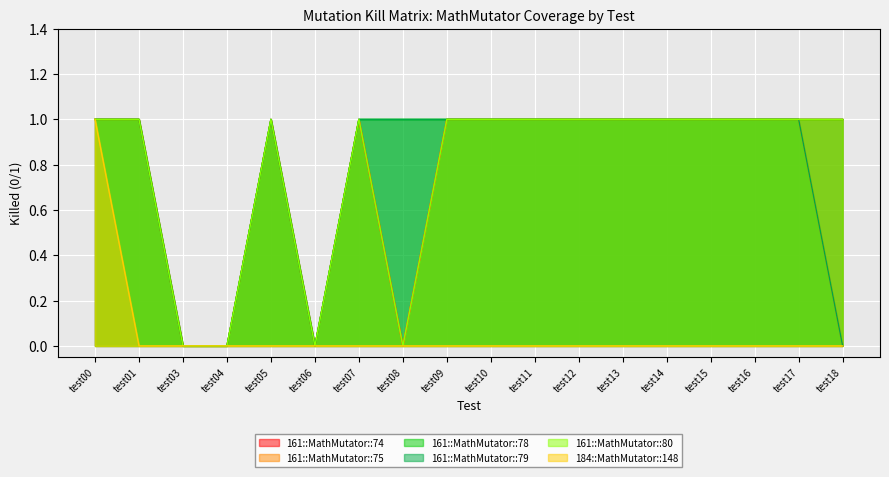

What is the total value across all series at test08?

2